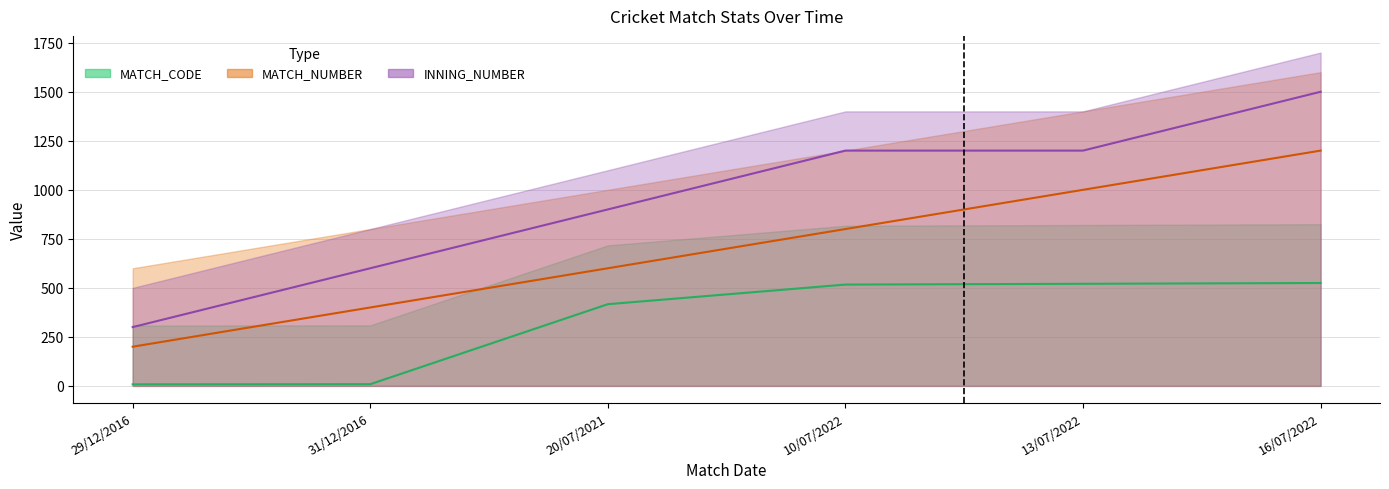

What is the smallest value displayed?

8.0